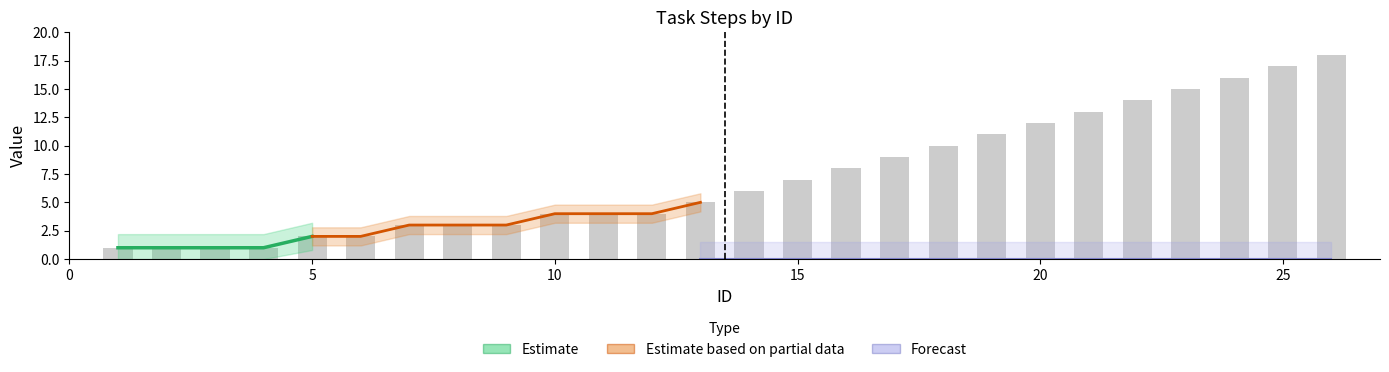

Which label corresponds to the smallest value in the chart?

1